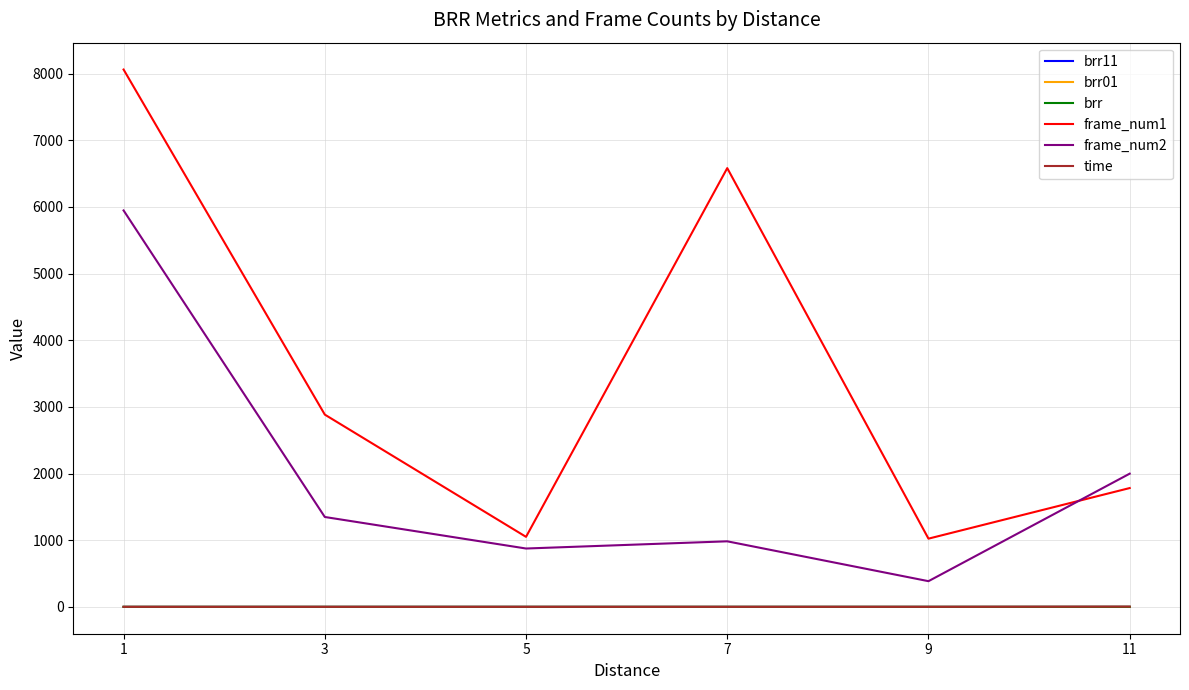

What is the sum of the brr11 values at 1 and 3?

1.8